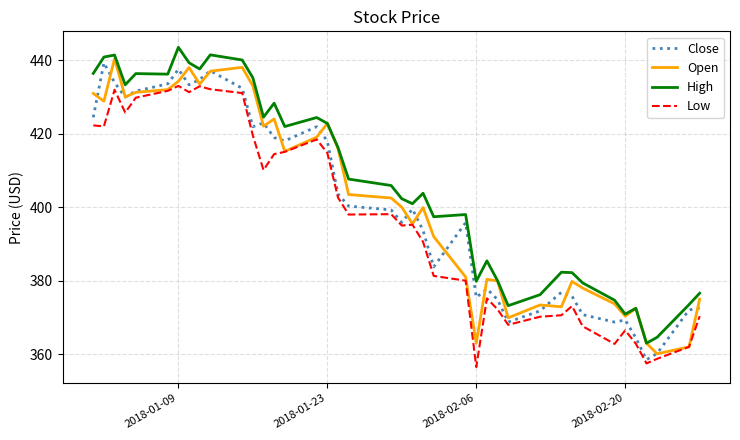

What is the lowest value of the Low series?

356.5